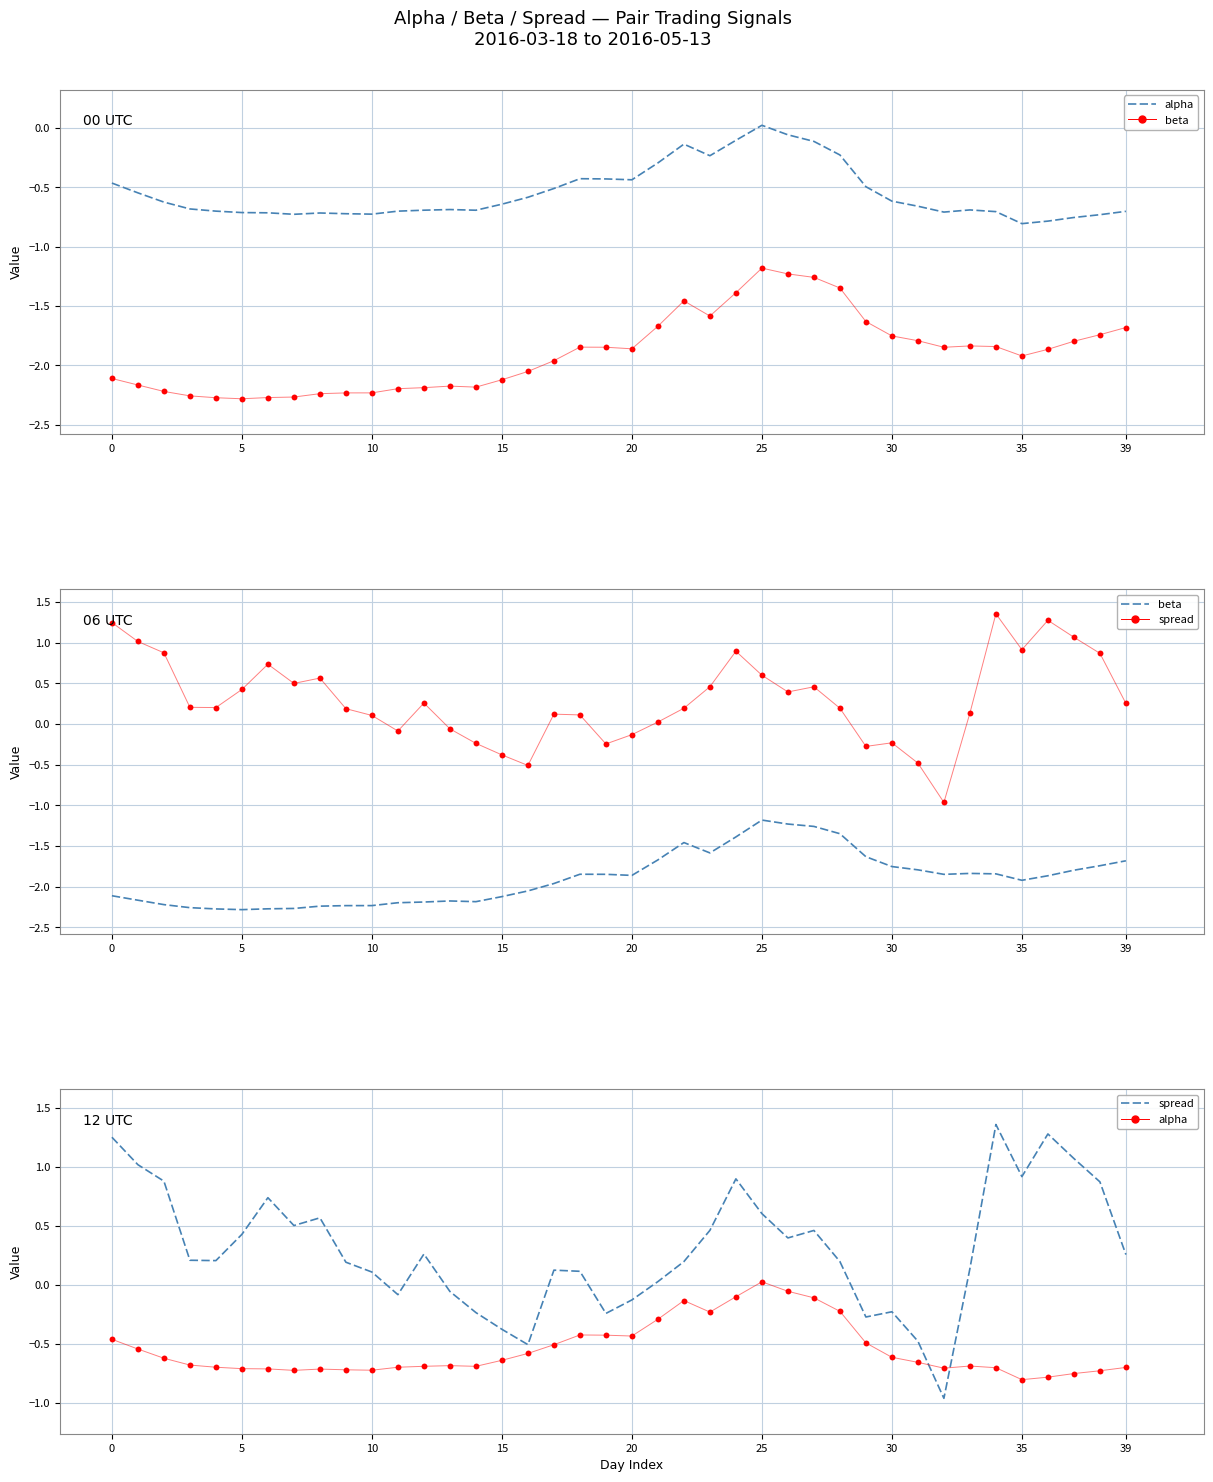

Which series contains the lowest Y value?

beta